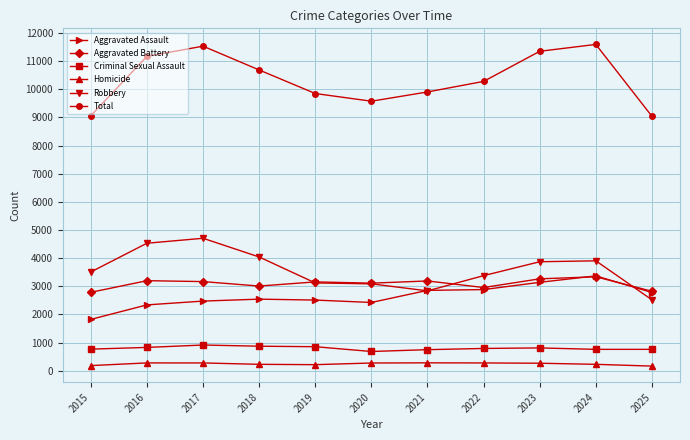

True or false: Homicide and Robbery cross at least once.

False